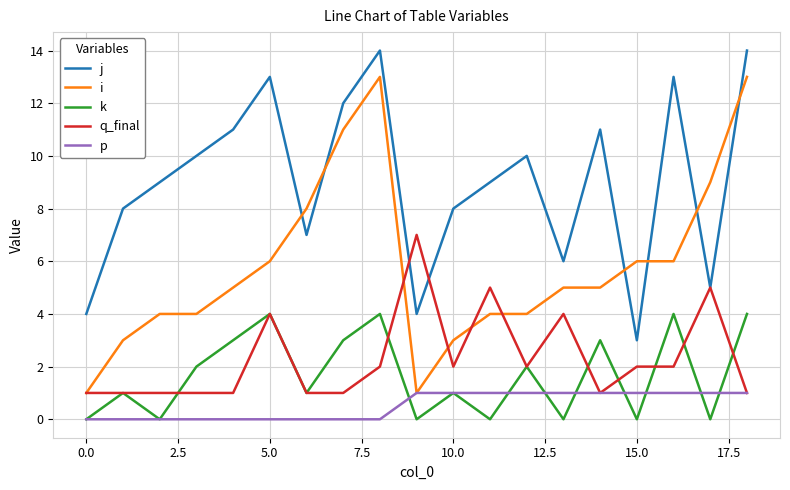

Count the q_final values in the range 1 to 4.

16